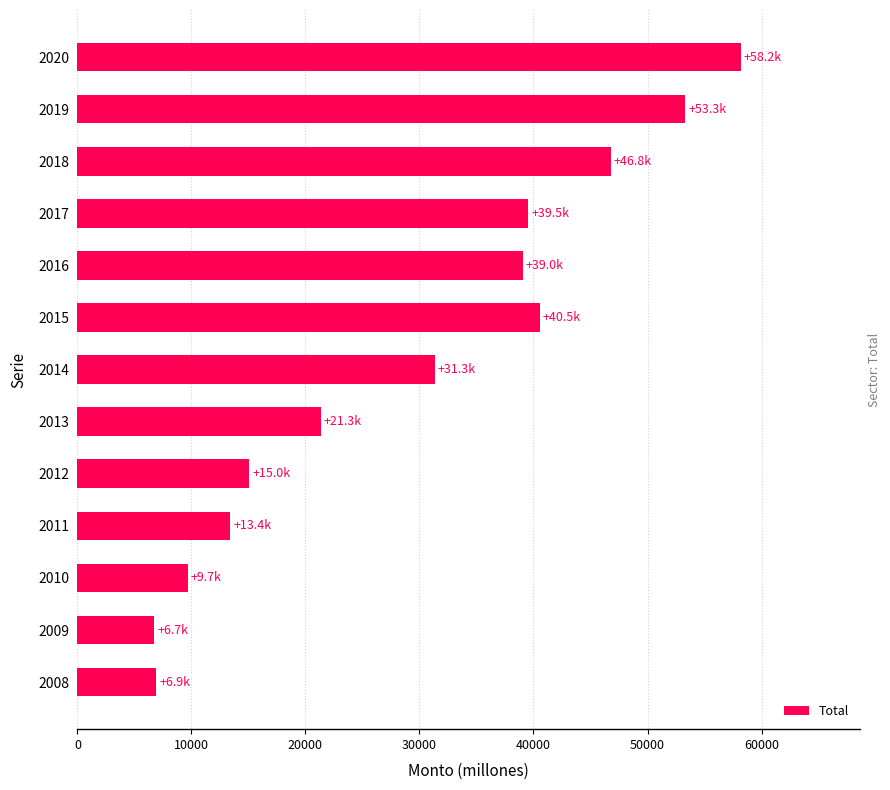

How many data points are less than 31336?

6